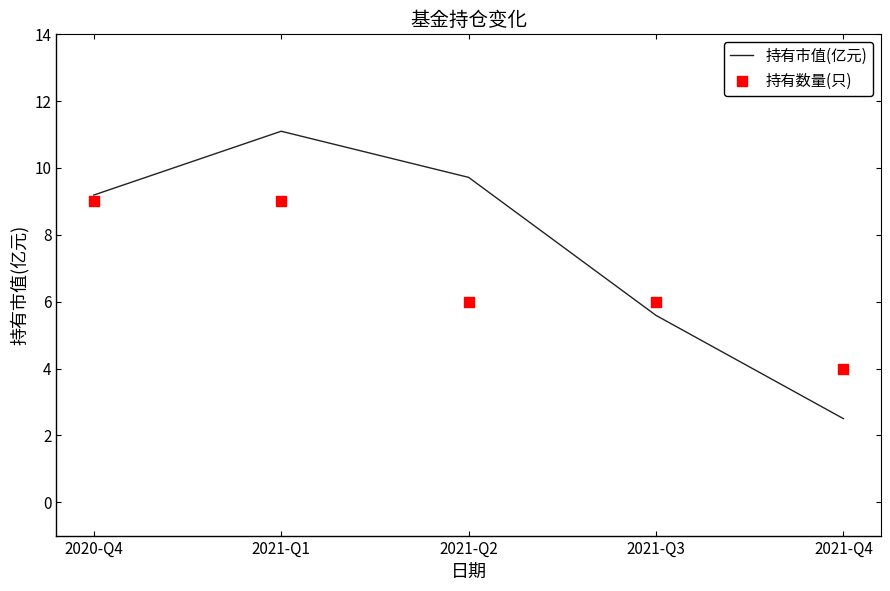

Is the value of 持有数量(只) at 2021-Q4 greater than the value of 持有市值(亿元) at 2021-Q3?

No